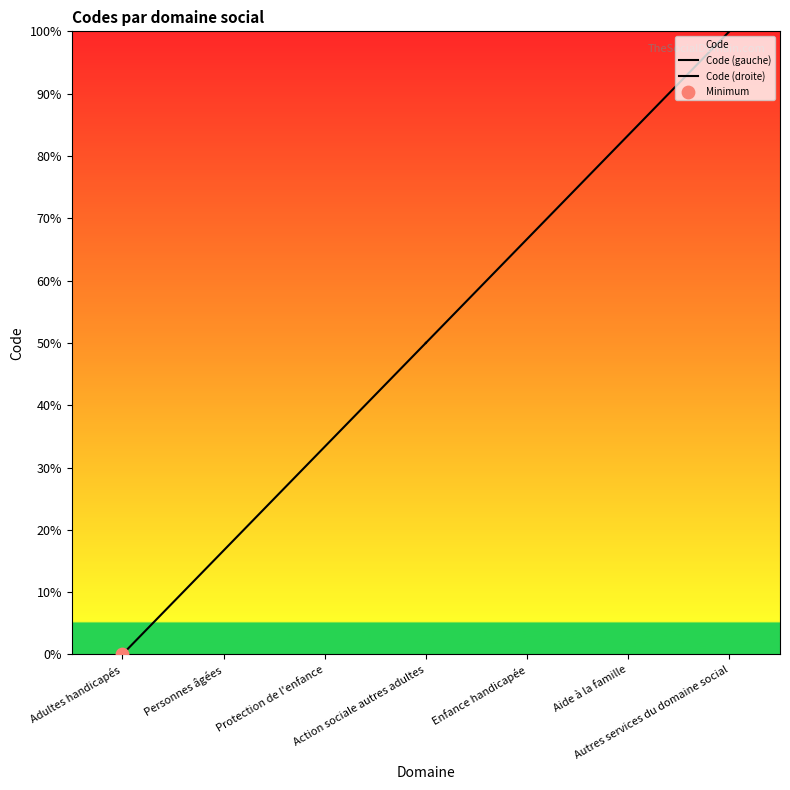

Which series has the largest Y range (max minus min)?

Code (gauche)